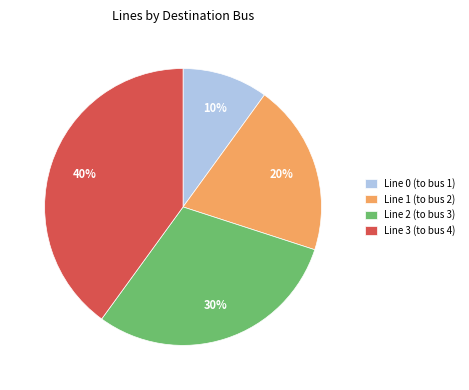

Does Line 0 (to bus 1) account for over 50% of the chart?

No